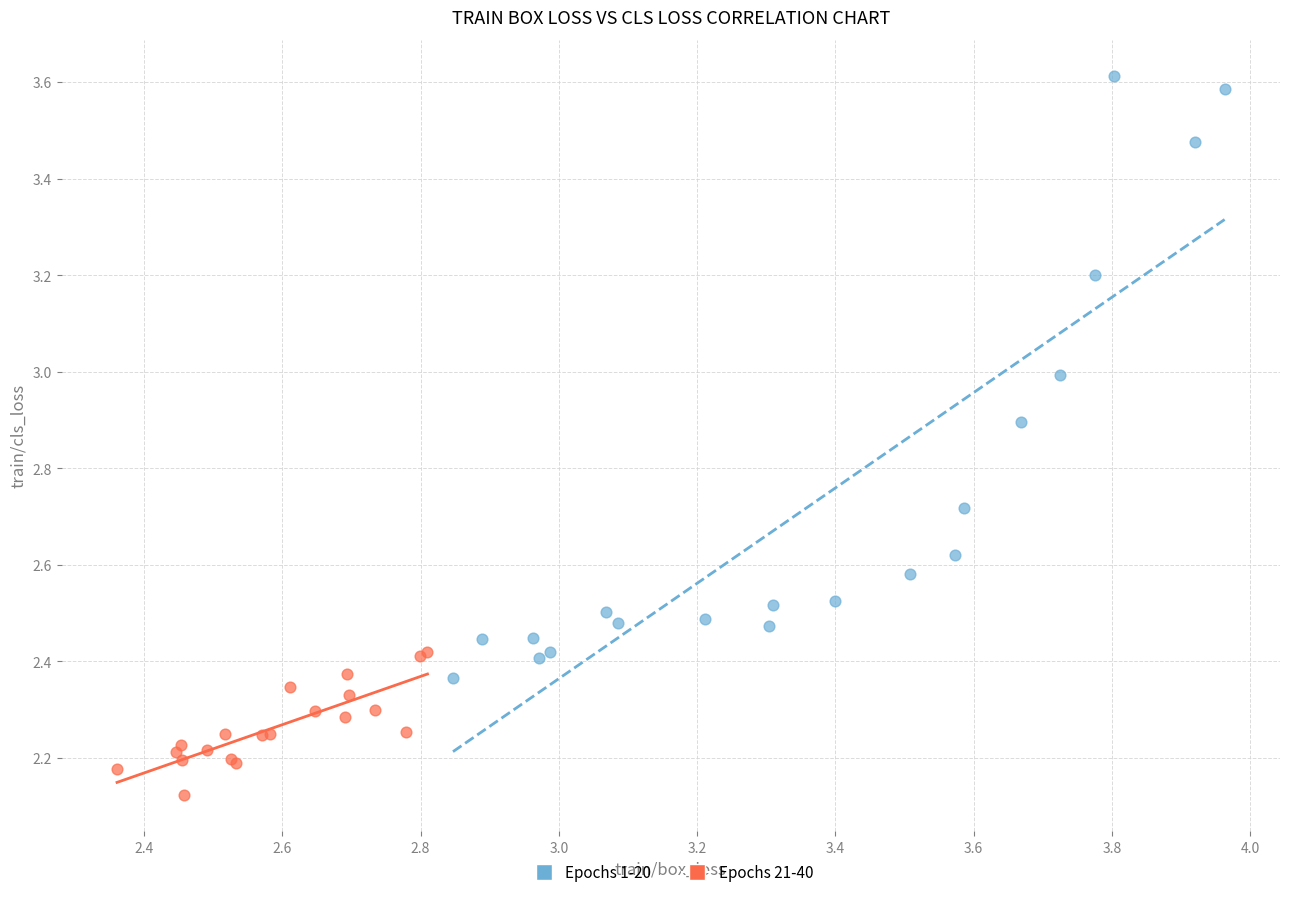

What are all the series names shown in the legend?

Epochs 1-20, Epochs 21-40